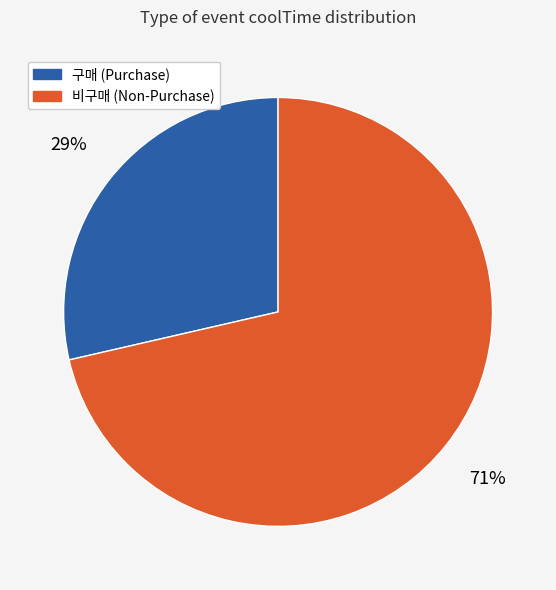

To the nearest percent, what is the average slice percentage?

50%